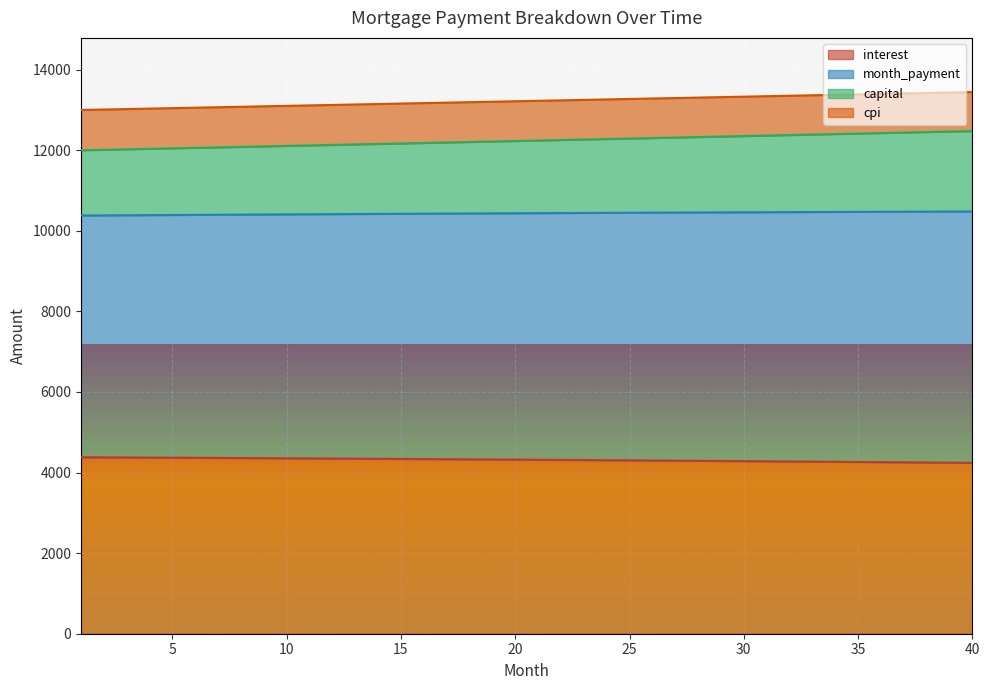

What is the total value across all series at 25?

13269.8